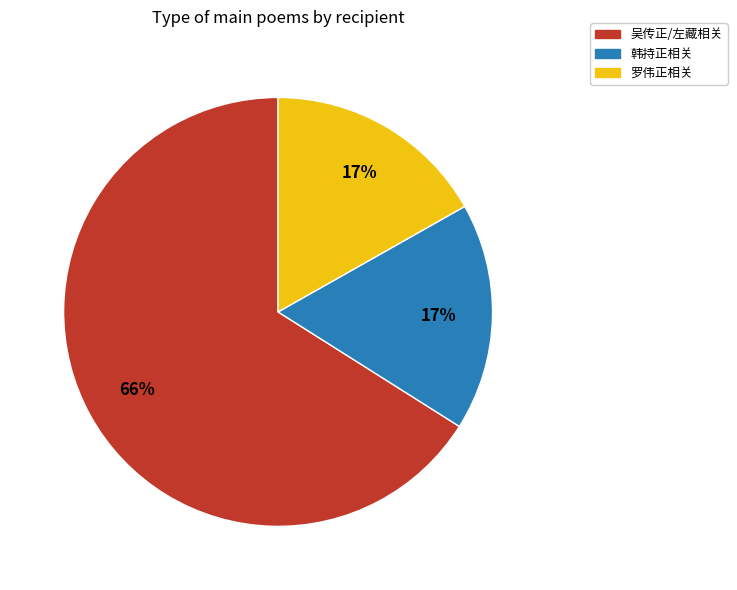

How many slices are in this pie chart?

3